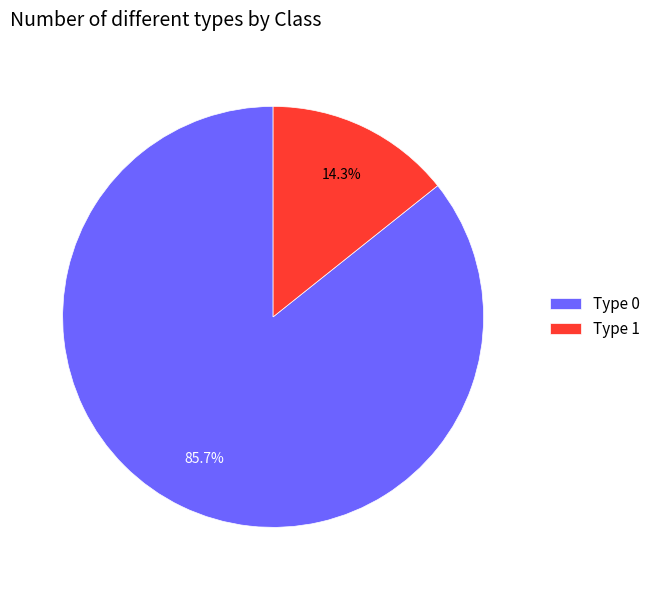

Which has a higher value, Type 1 or Type 0?

Type 0